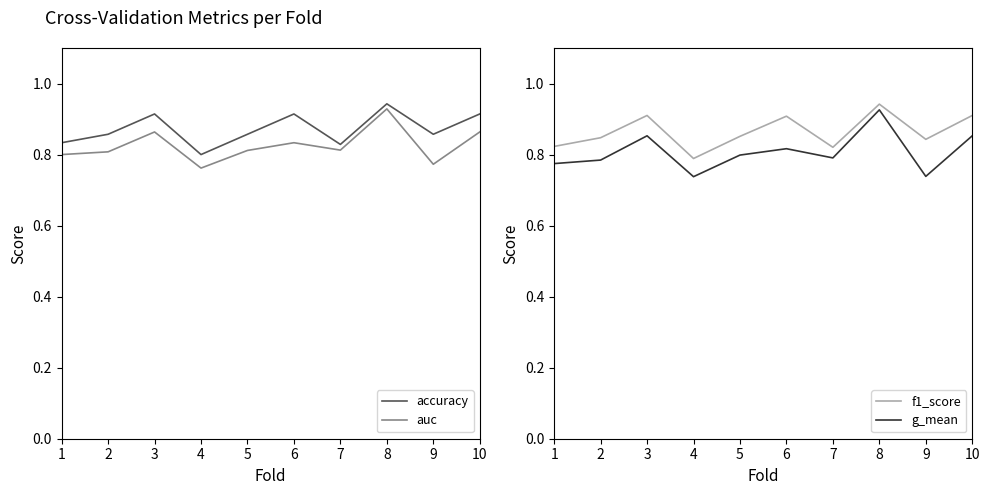

Which series changed the most between 8 and 10?

g_mean